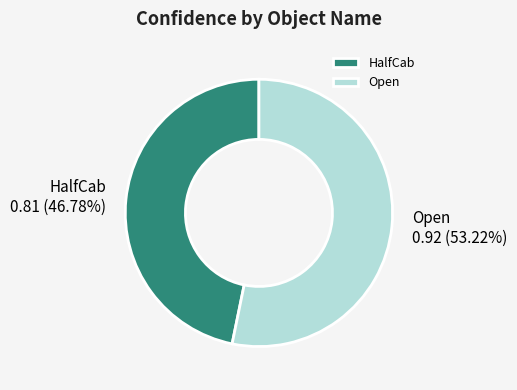

To the nearest percent, what is the difference between the HalfCab and Open slice percentages?

6%